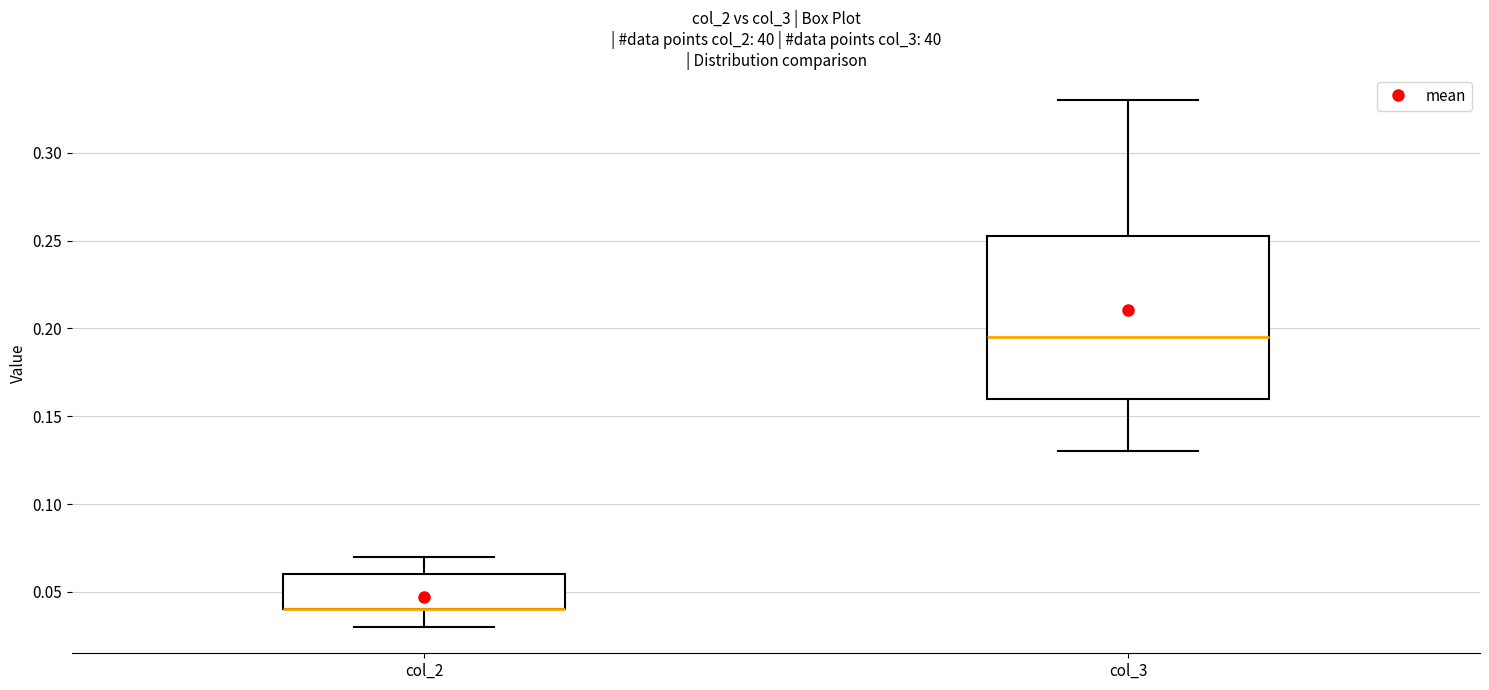

Comparing the boxes themselves (not the whiskers), which one is the tallest?

col_3